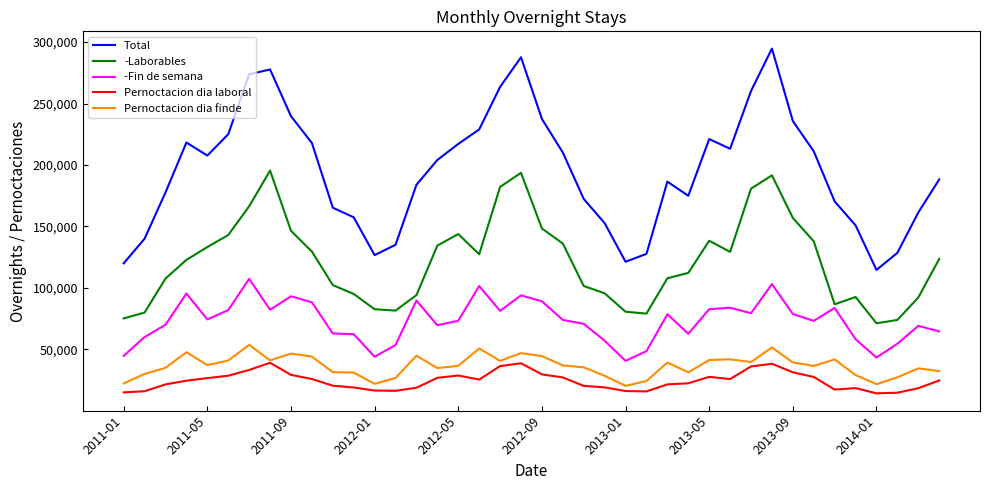

Which series has the largest range (max minus min)?

Total